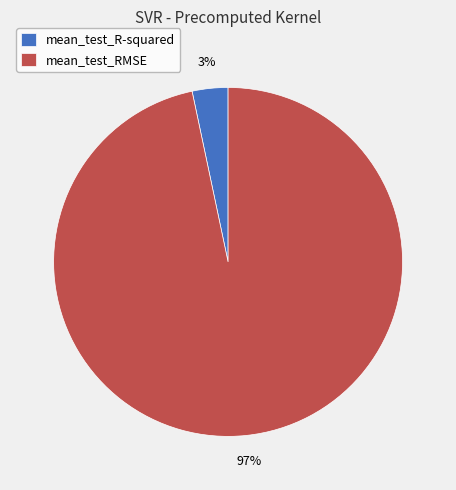

What percentage is the mean_test_R-squared slice, to the nearest percent?

3%